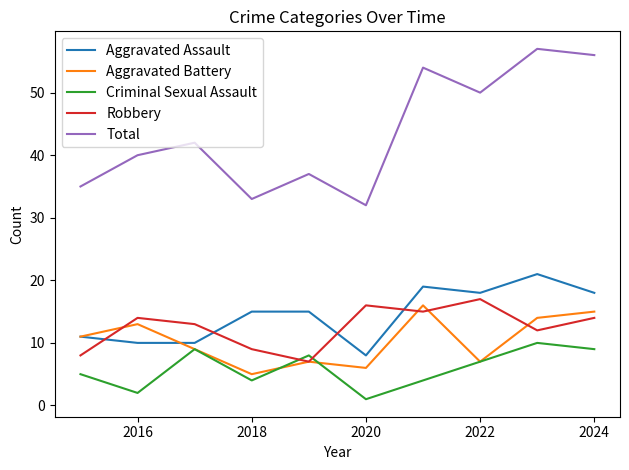

How many series are shown in this chart?

5